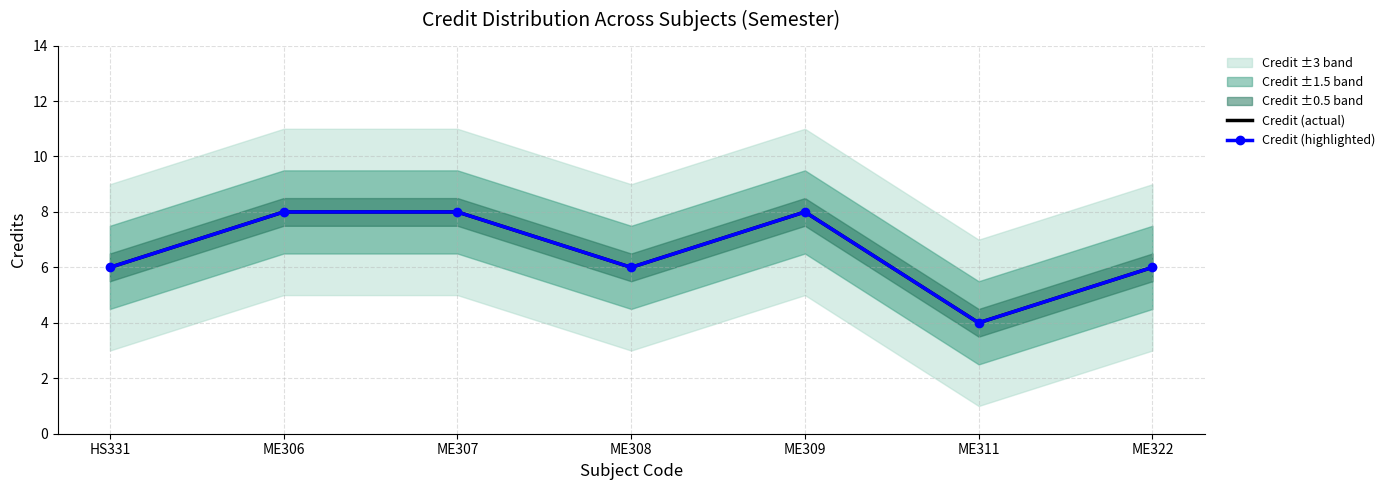

At which label does Credit (actual) first exceed 6?

ME306